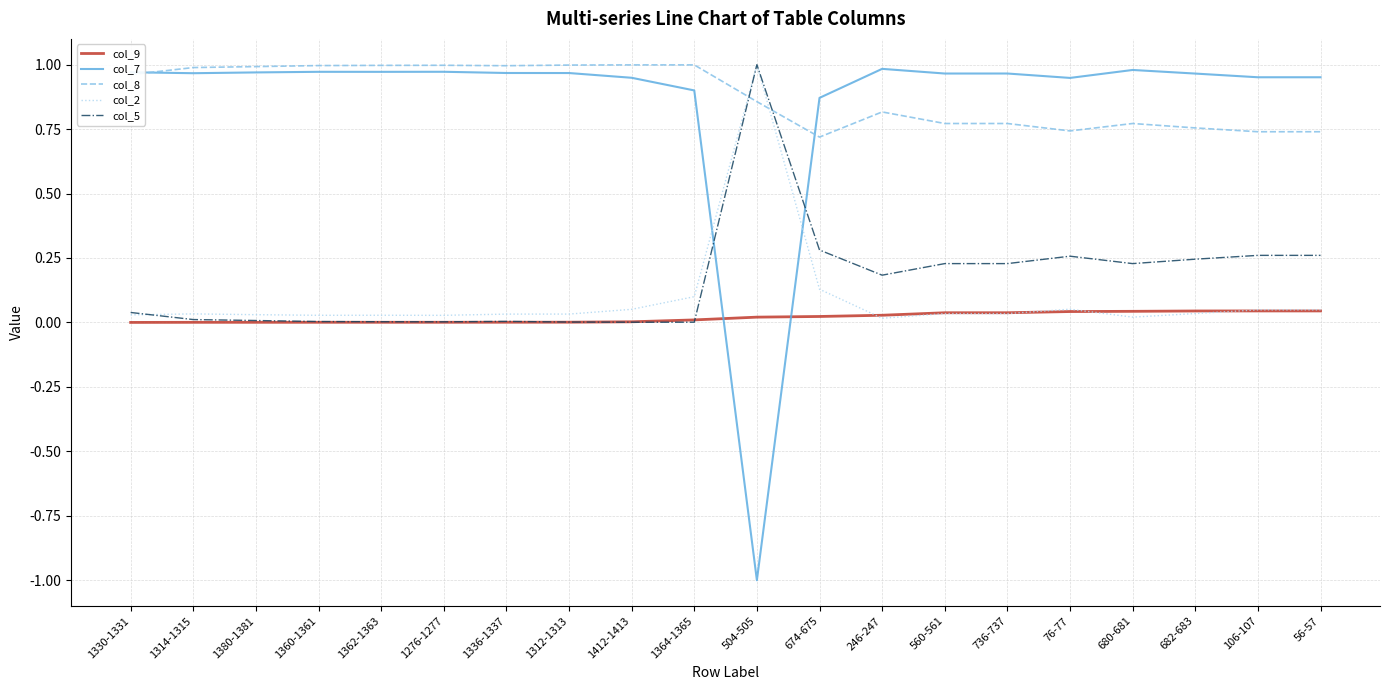

The value of col_7 at 246-247 is 1.0. True or false?

True